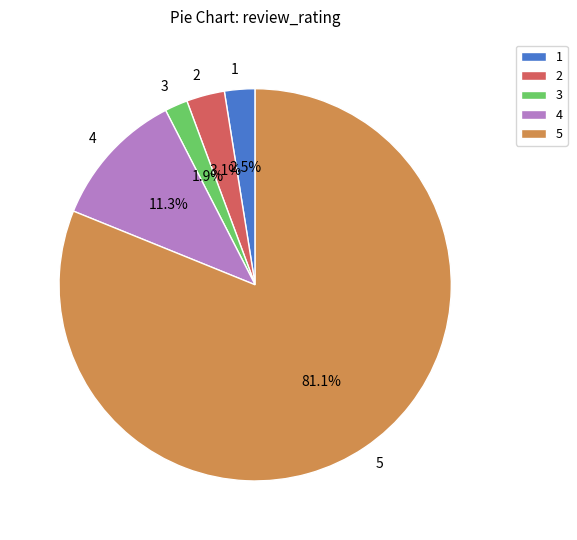

Approximately how many times larger is the value at 3 compared to 2?

0.6